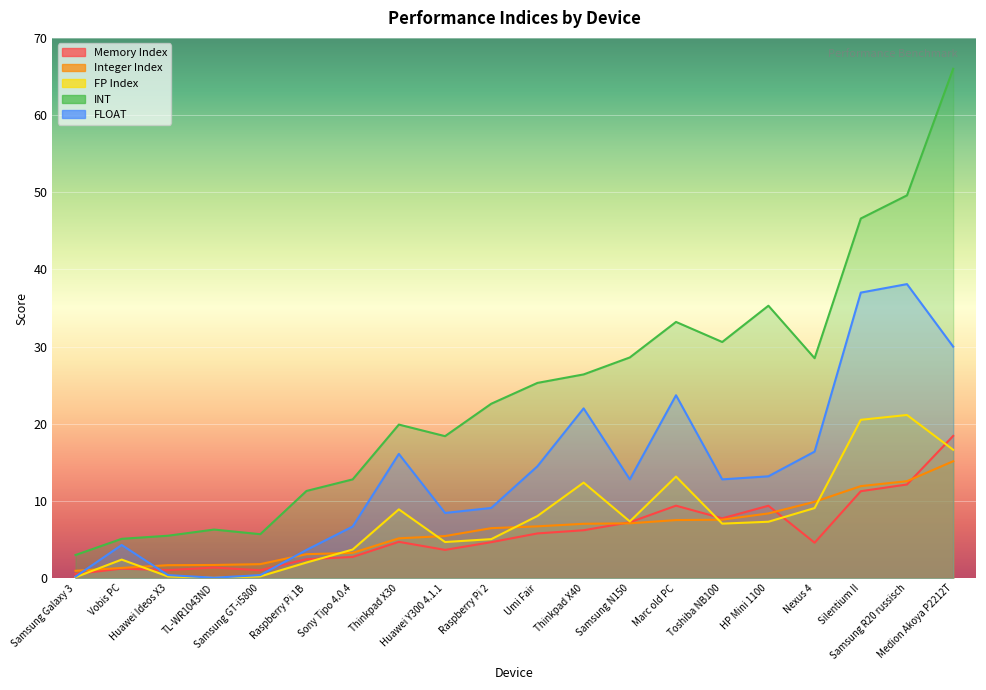

What position from the left is Huawei Y300 4.1.1?

9